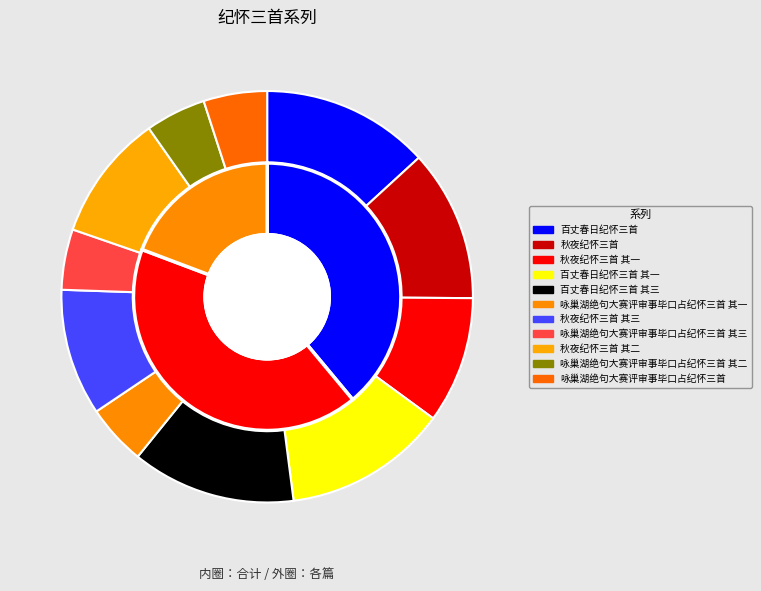

What is the ratio of the value at 秋夜纪怀三首 其一 to the value at 秋夜纪怀三首?

0.8